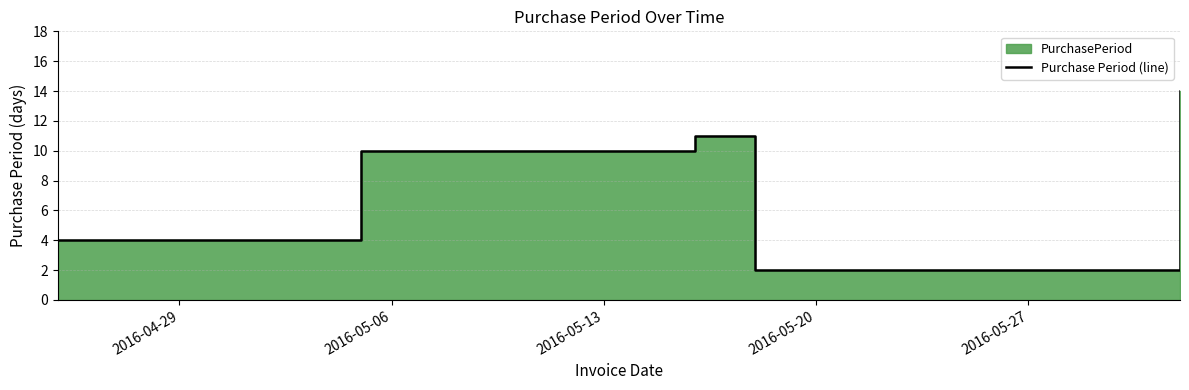

Where is the first local maximum?

2016-05-13